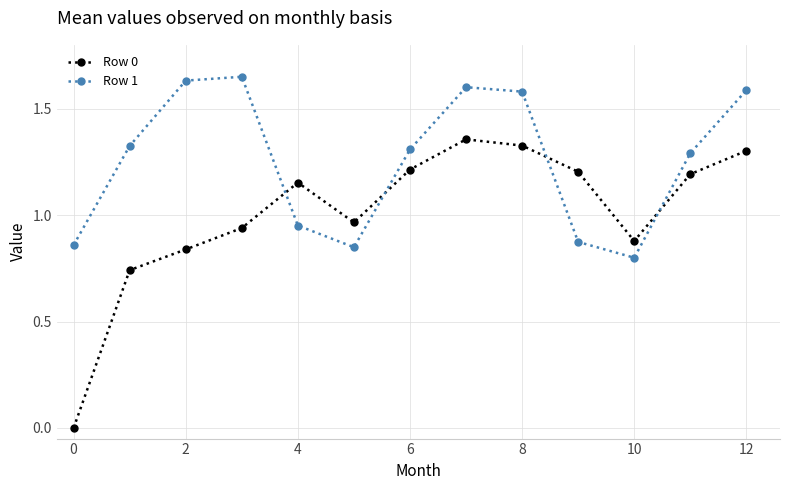

What is the sum of all Row 0 values?

13.1